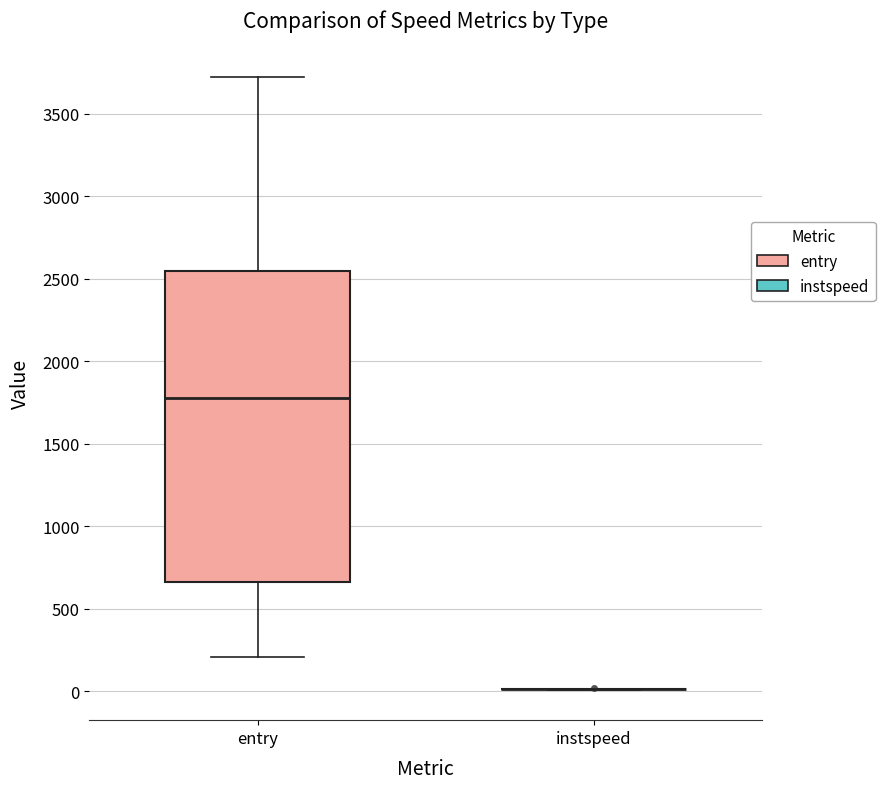

Which box is the tallest, from its lower edge to its upper edge?

entry